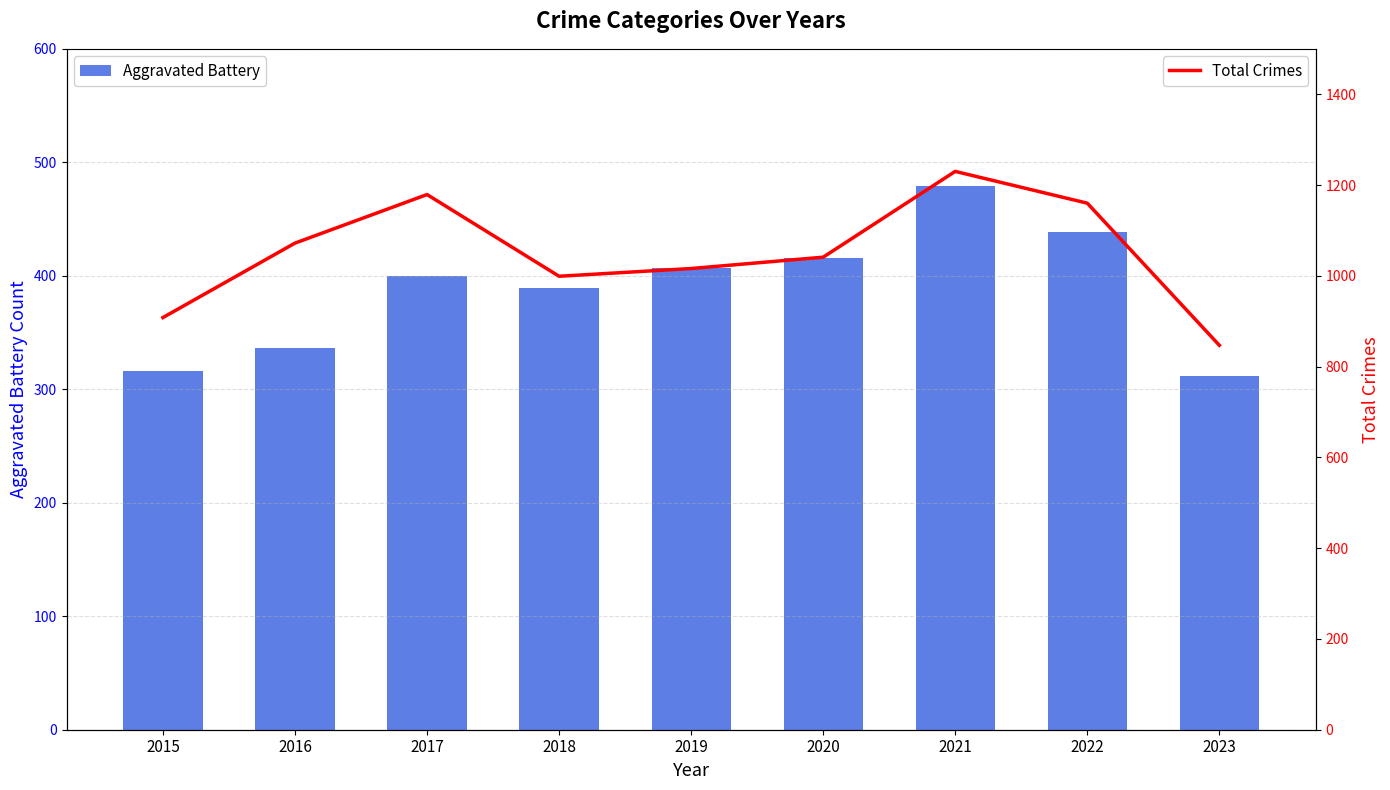

Between 2020 and 2019, which is larger?

2020